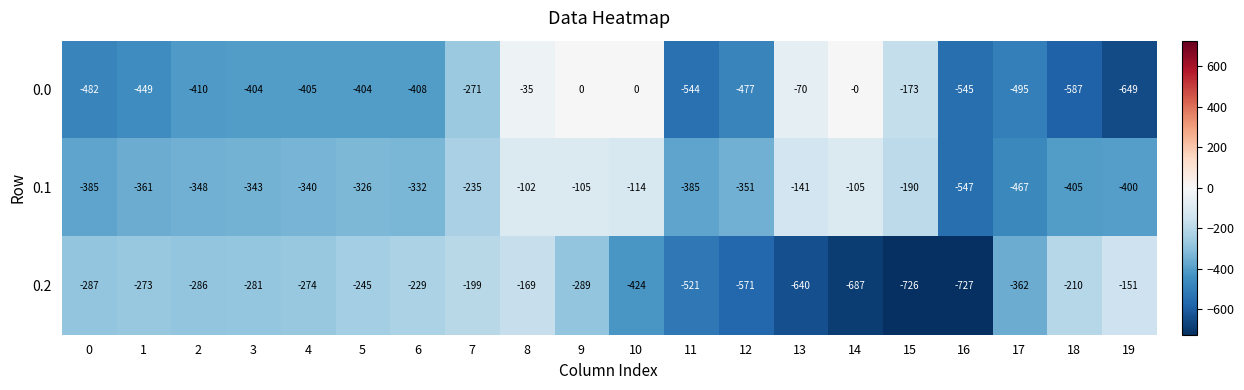

What is the spread (max minus min) of values at 0?

195